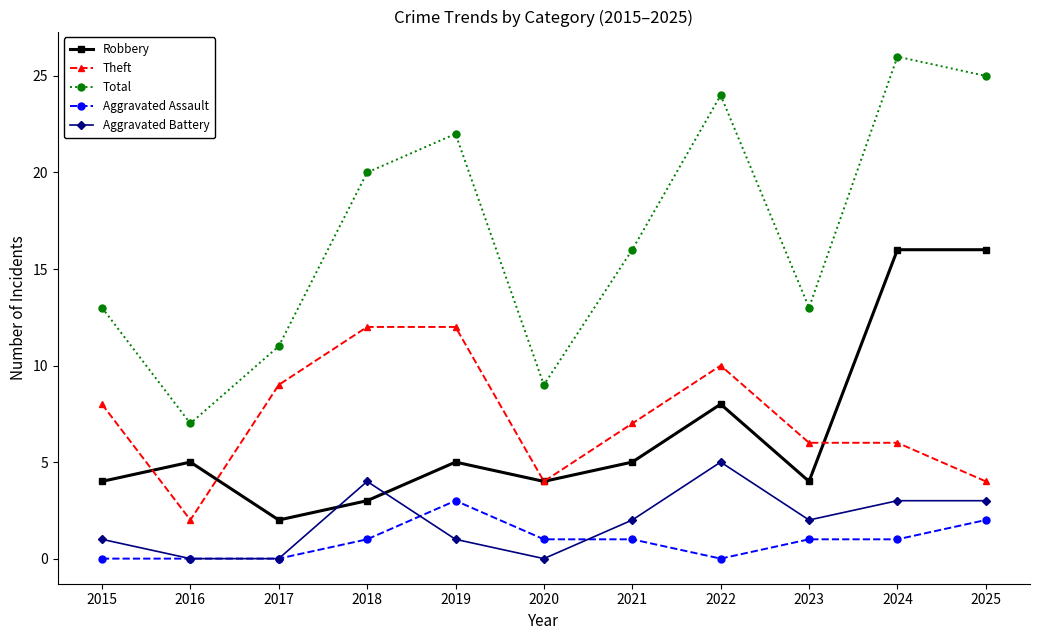

How many Theft values are between 4 and 10?

8